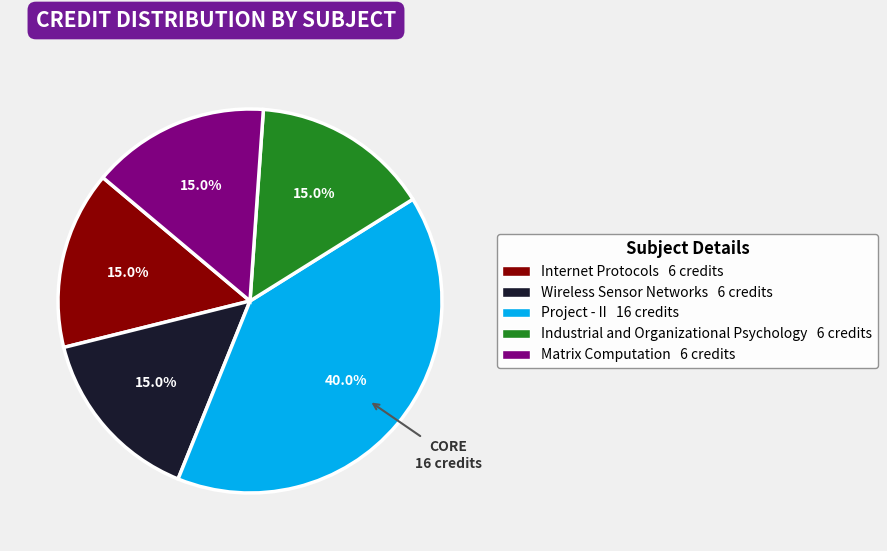

Do Wireless Sensor Networks and Industrial and Organizational Psychology together represent more than half of the pie?

No